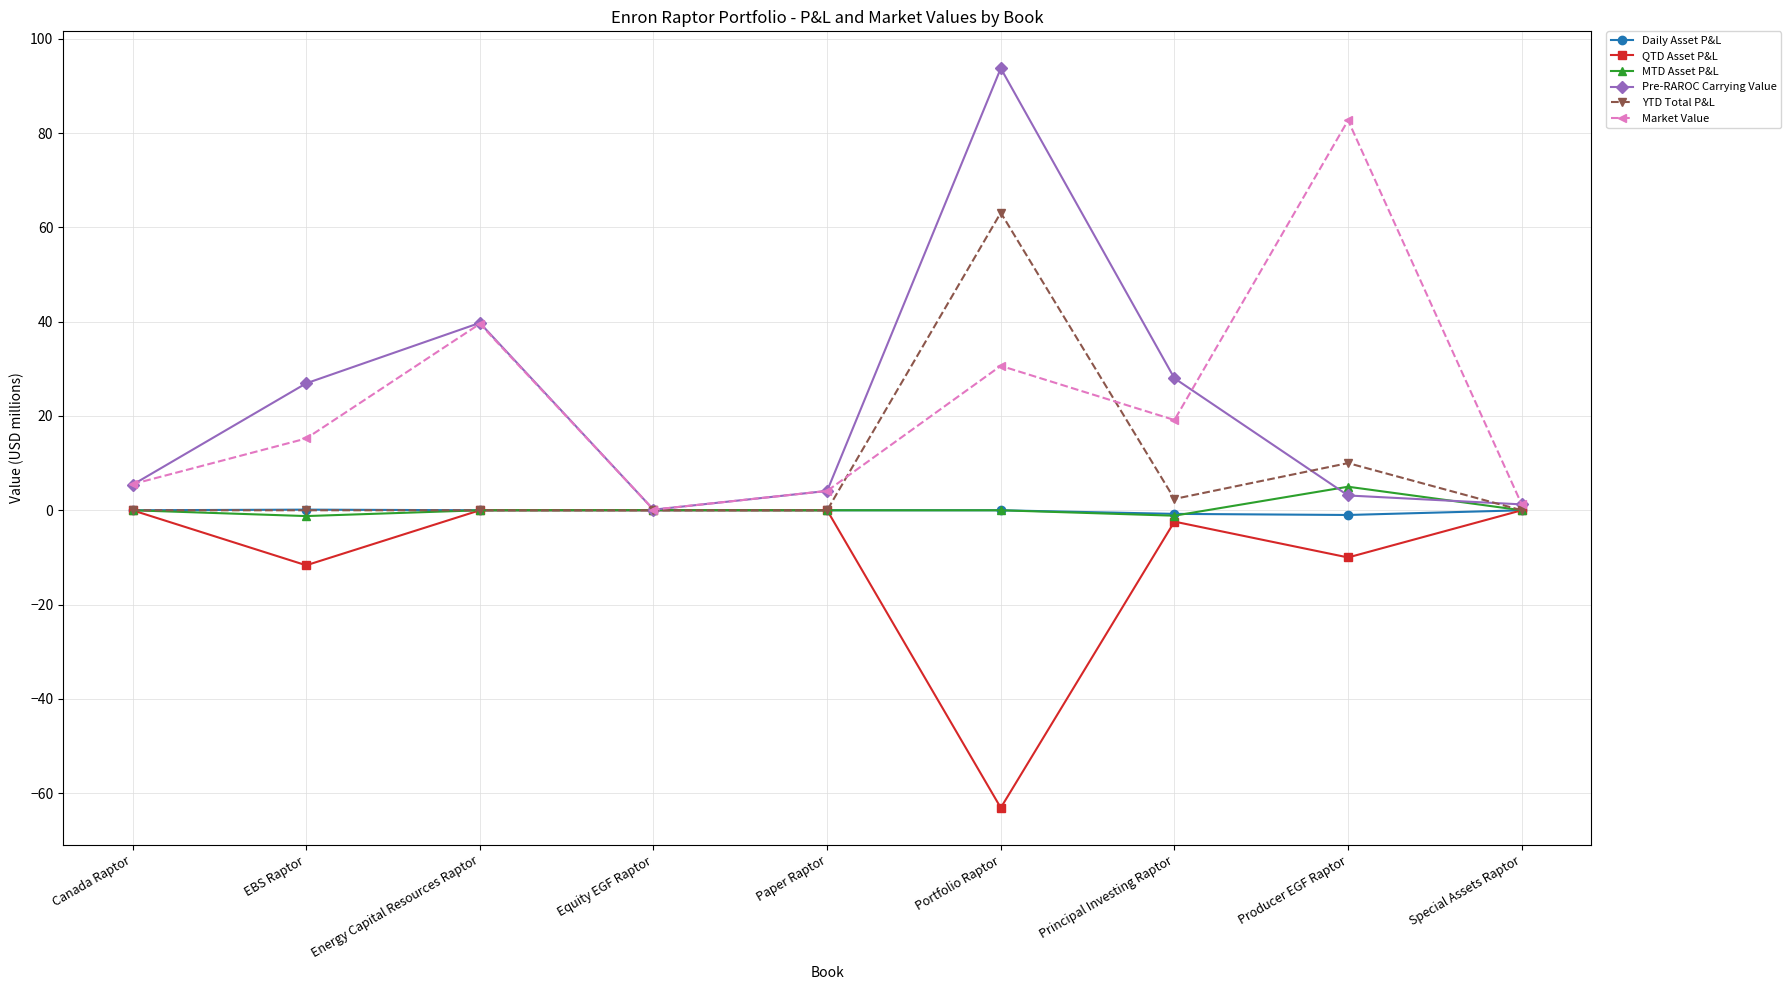

Does the chart display data point markers on the line(s)?

Yes